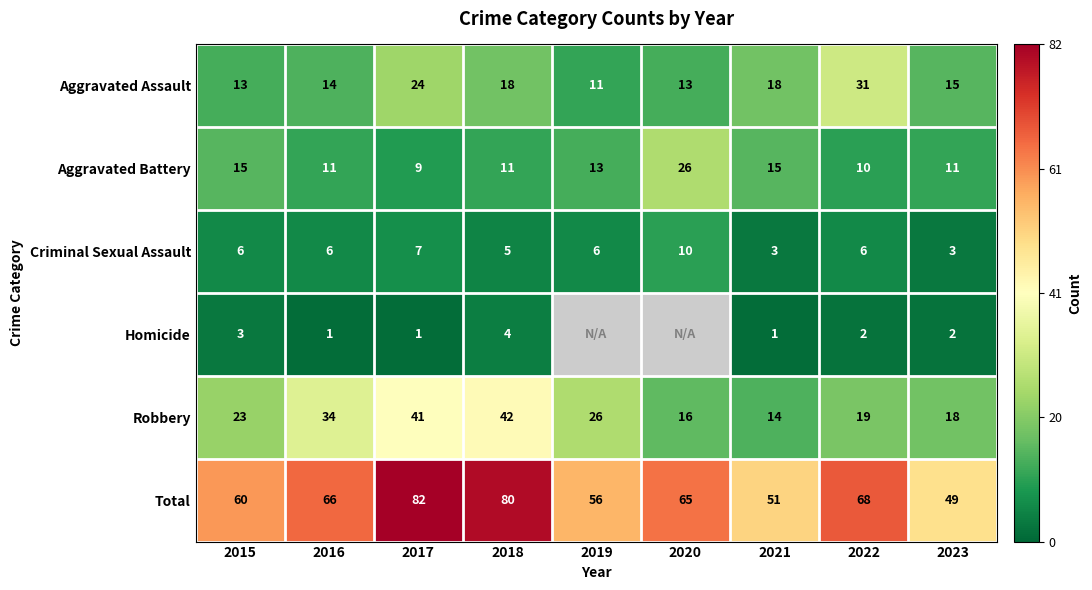

Count the number of data series in this chart.

6